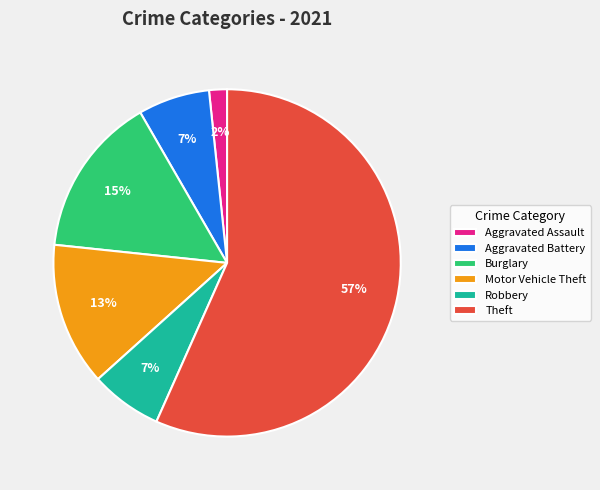

Combined, do Motor Vehicle Theft and Aggravated Assault account for over 50%?

No